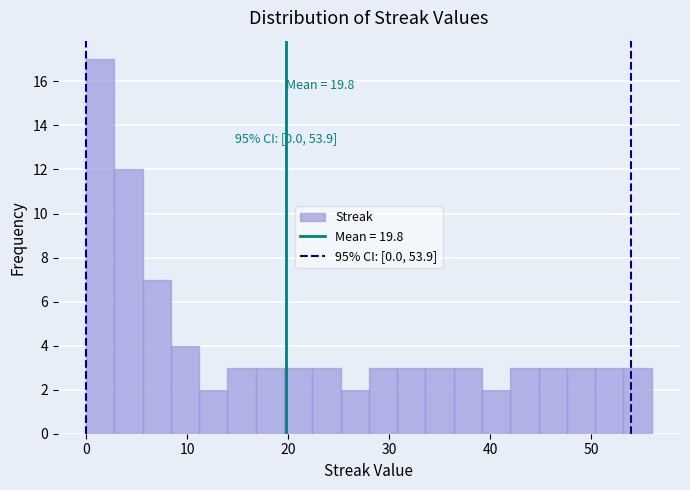

Read against the x-axis, roughly where is the centre of the tallest bar?

1